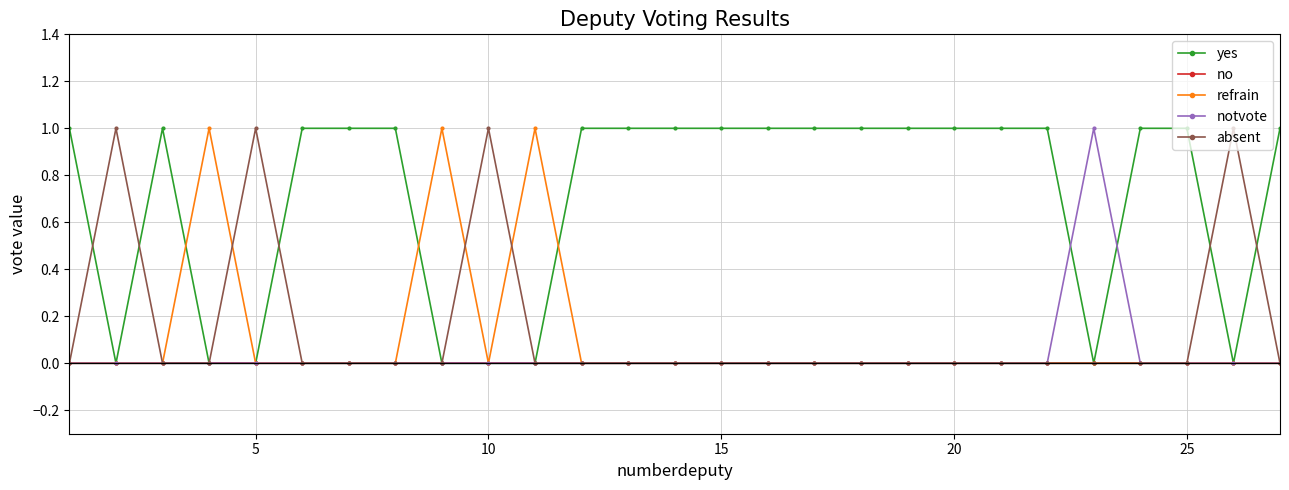

Is this an area chart (filled region under the line)?

No